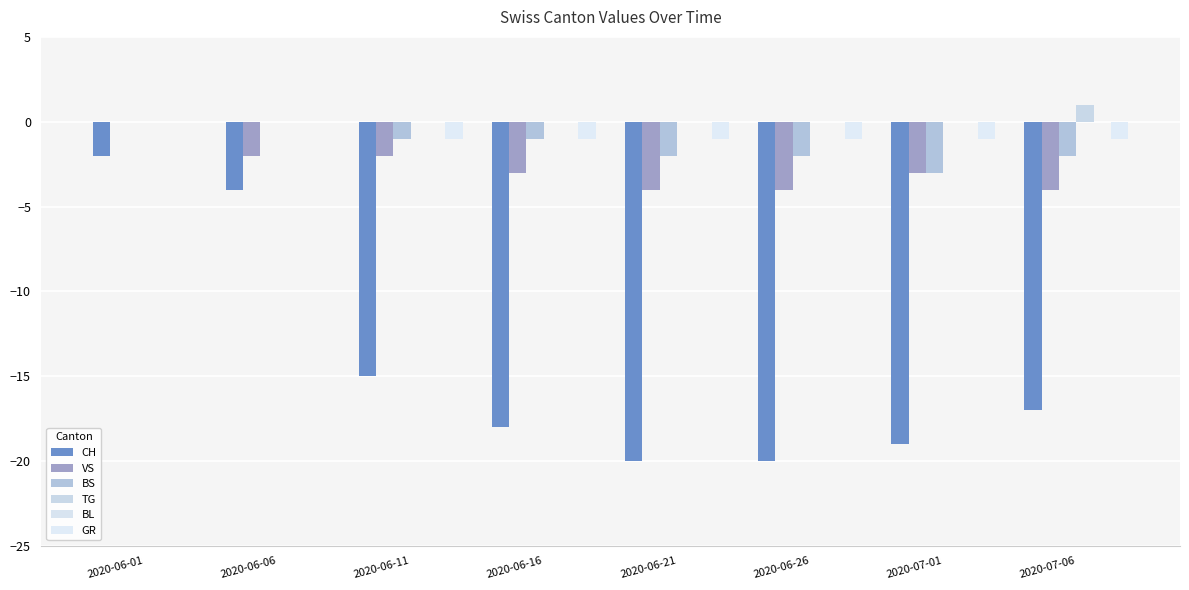

Which series has the largest total across all categories?

TG